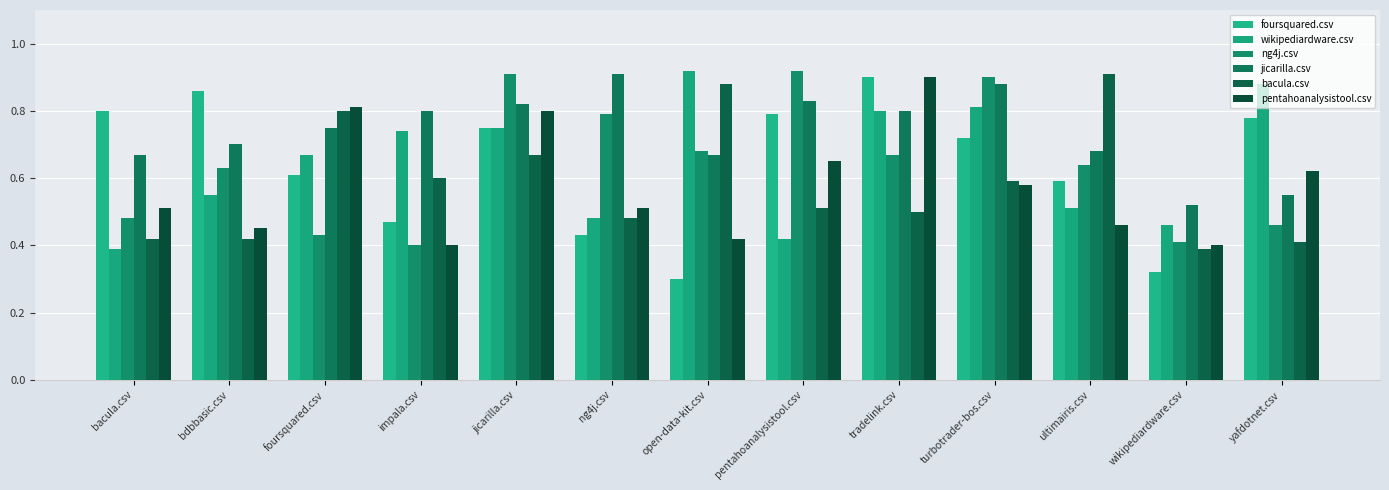

Which series changed the most between impala.csv and pentahoanalysistool.csv?

ng4j.csv